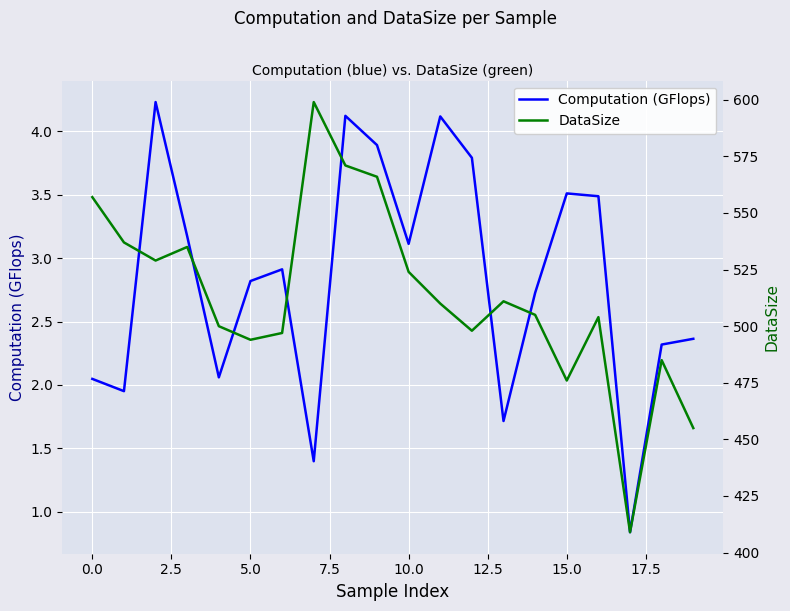

Rank the series at 17 from lowest to highest value.

Computation (GFlops), DataSize